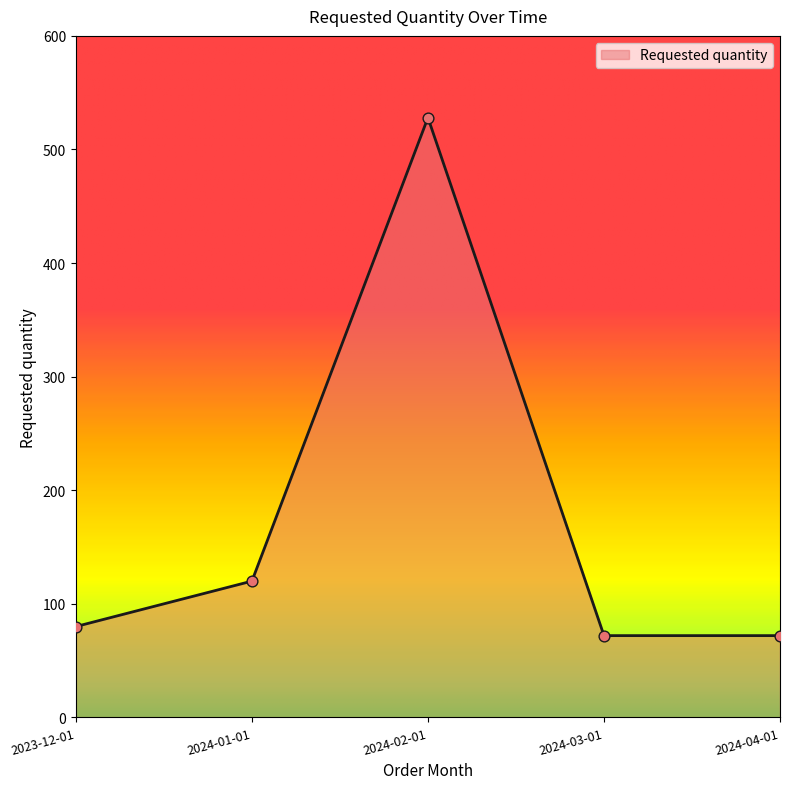

What is the ratio of the value at 2024-04-01 to the value at 2024-02-01?

0.1